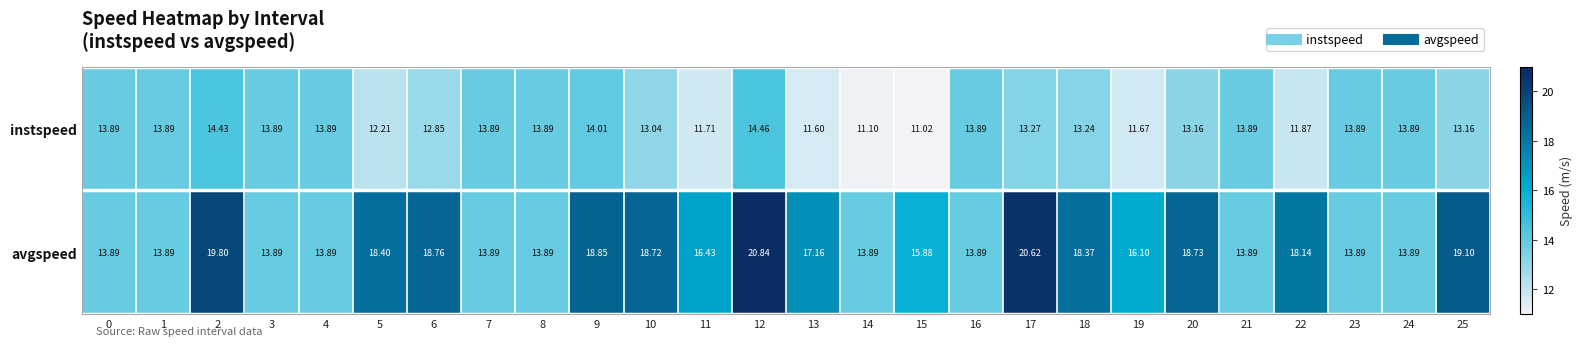

Rank the series by their average value, from lowest to highest.

instspeed, avgspeed